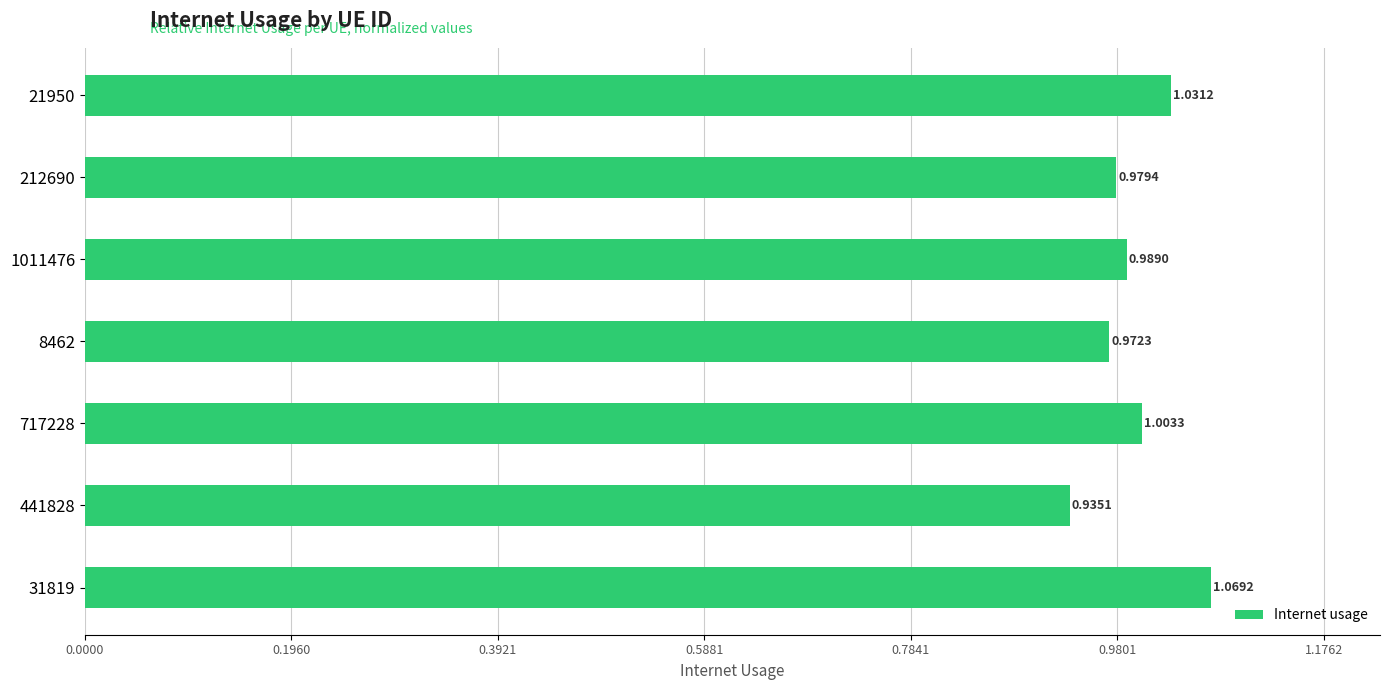

Are the bars horizontal?

Yes